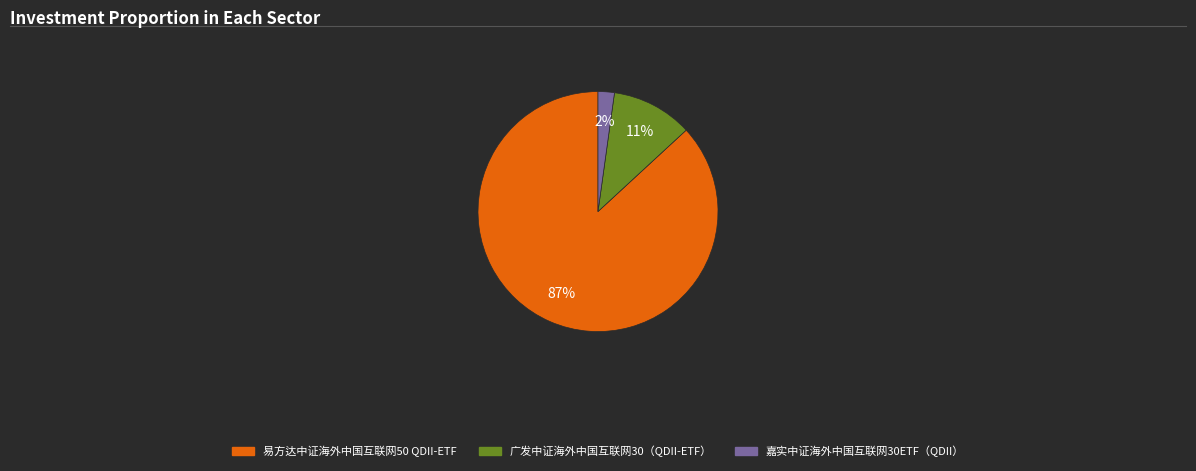

How many slices are in this pie chart?

3